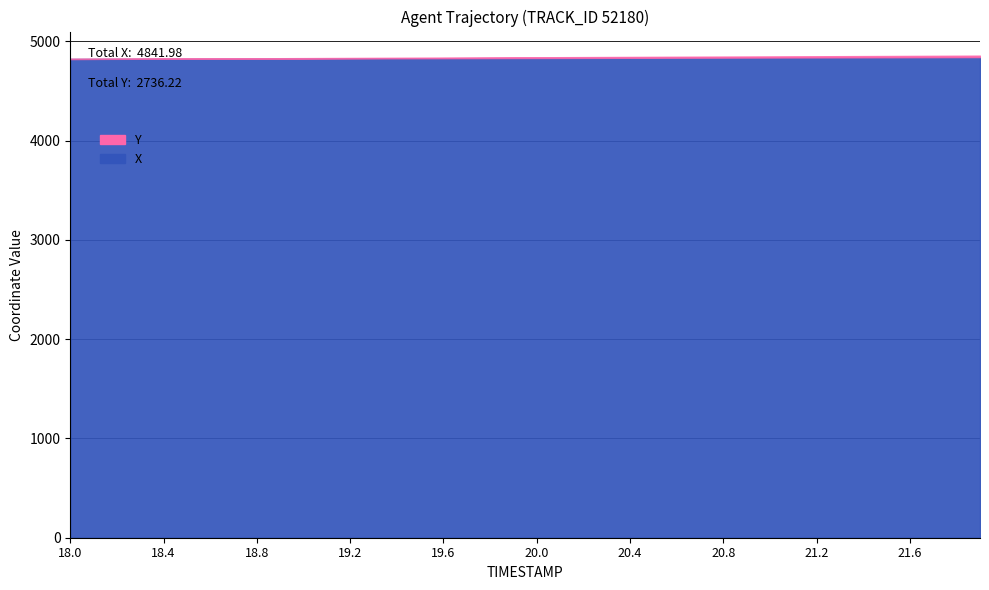

Reading left to right, transcribe all the data shown in this chart.

X: 4823.4	4823.9	4824.4	4824.9	4825.4	4825.9	4826.4	4826.9	4827.4	4827.8	4828.3	4828.8	4829.3	4829.8	4830.2	4830.7	4831.2	4831.7	4832.1	4832.6	4833.1	4833.6	4834.0	4834.5	4835.0	4835.4	4835.9	4836.4	4836.9	4837.3	4837.8	4838.3	4838.7	4839.2	4839.6	4840.1	4840.6	4841.1	4841.5	4842.0
Y: 2721.5	2721.9	2722.2	2722.6	2722.9	2723.3	2723.7	2724.0	2724.4	2724.8	2725.1	2725.5	2725.9	2726.2	2726.6	2727.0	2727.4	2727.7	2728.1	2728.5	2728.9	2729.2	2729.6	2730.0	2730.4	2730.8	2731.2	2731.6	2731.9	2732.3	2732.7	2733.1	2733.5	2733.9	2734.3	2734.7	2735.1	2735.4	2735.8	2736.2